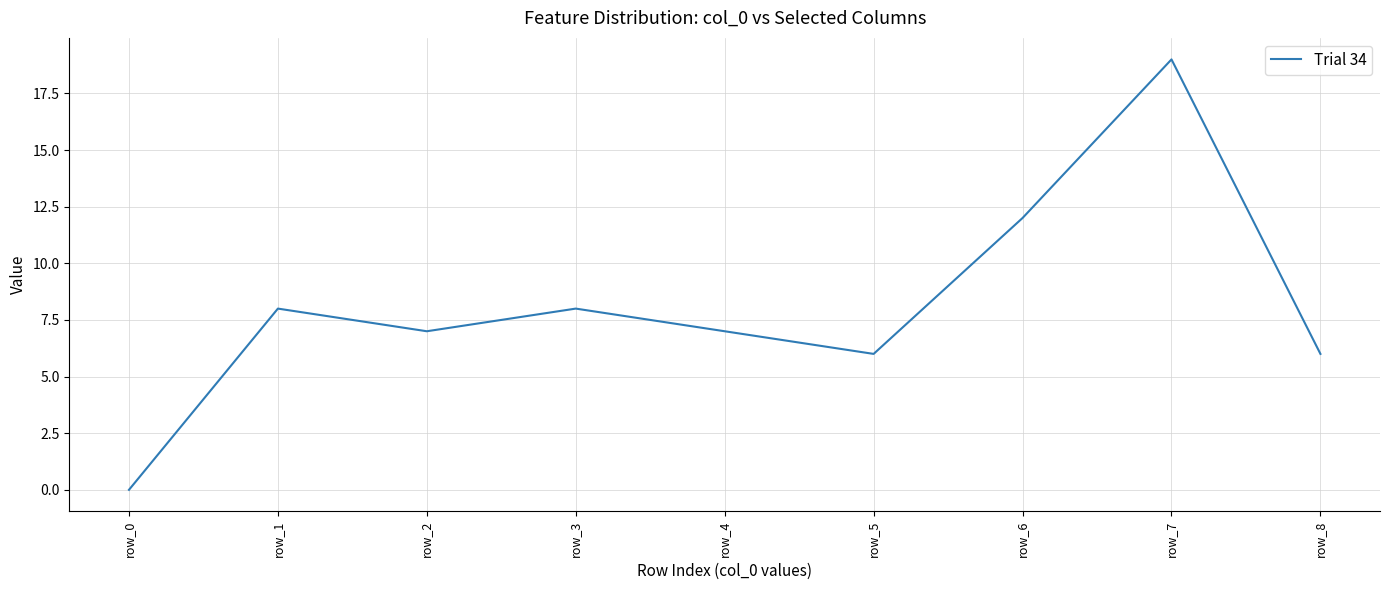

What is the difference between the values at row_4 and row_6?

5